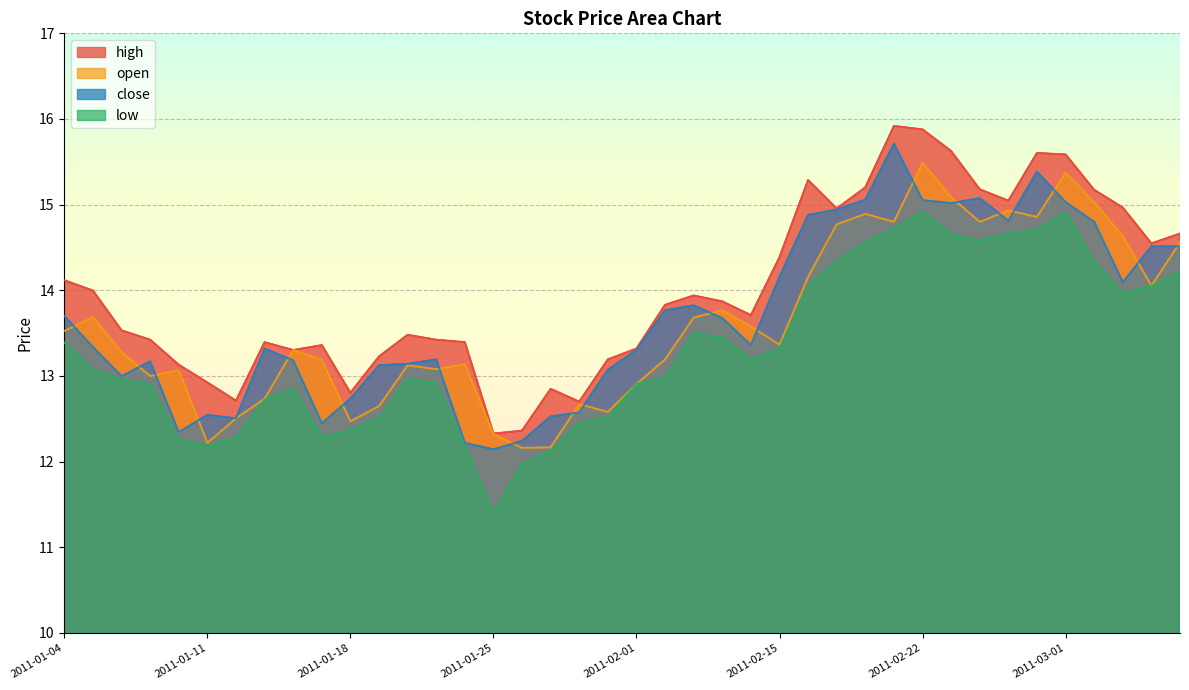

At which category is the sum across all series the highest?

2011-02-22